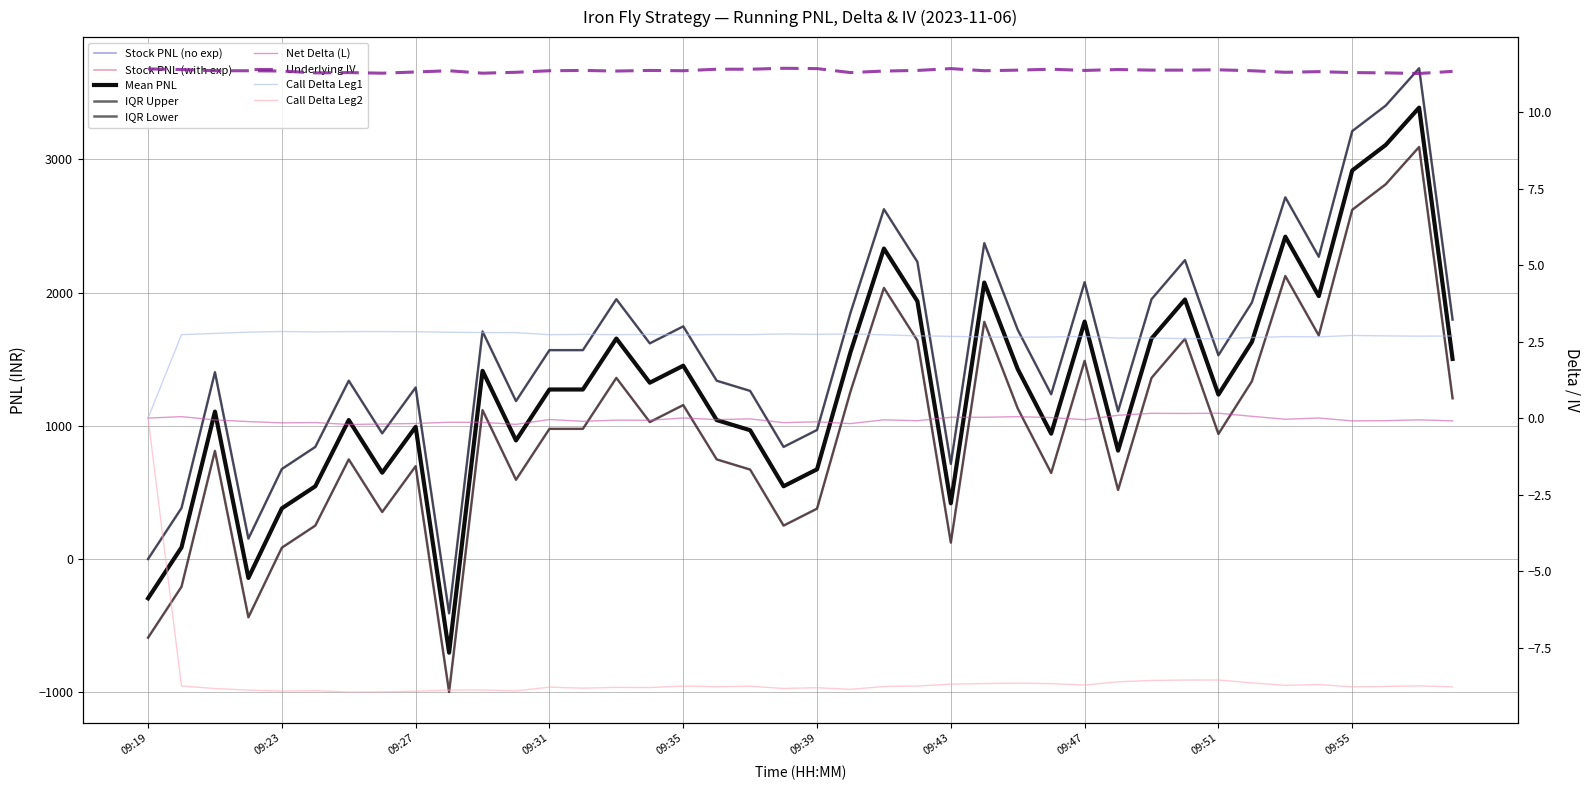

What is the difference between the maximum and second lowest values in the Net Delta (L) series?

0.4